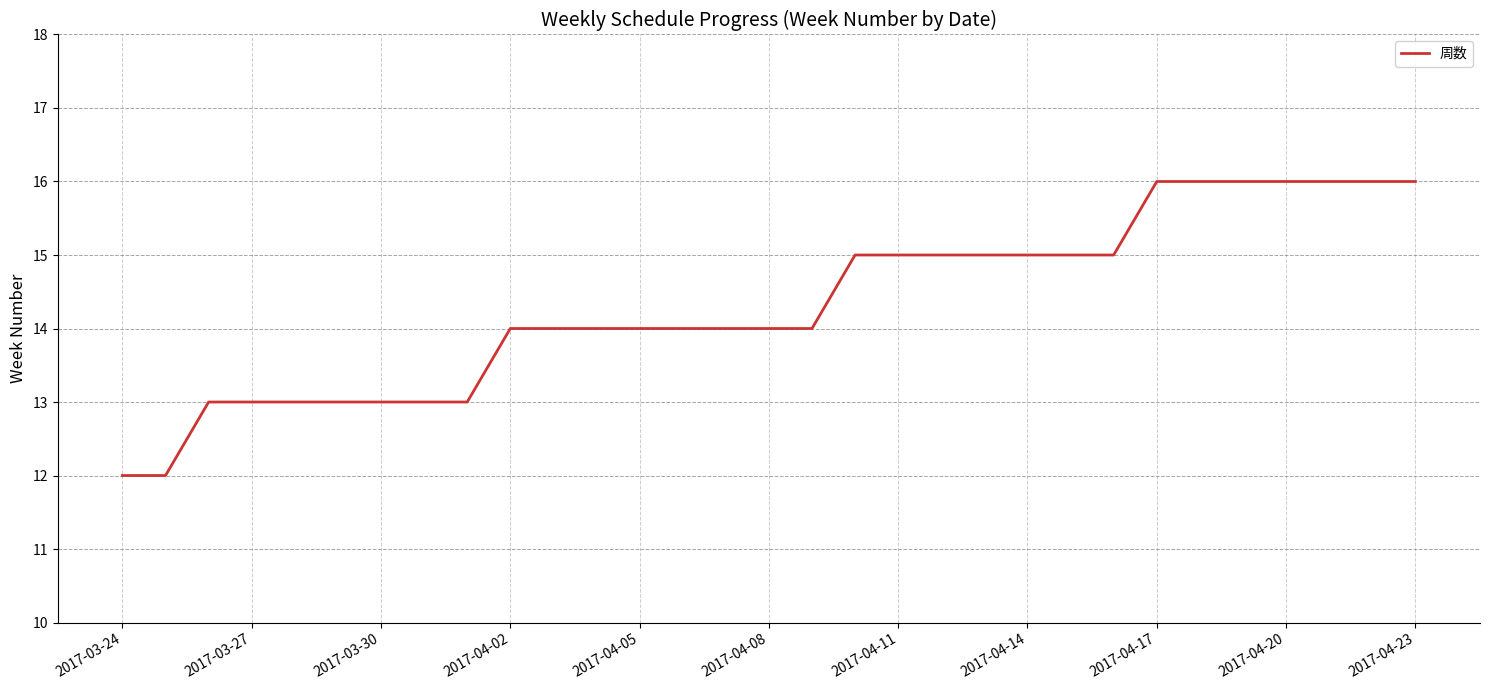

What is the difference between the maximum and minimum values?

4